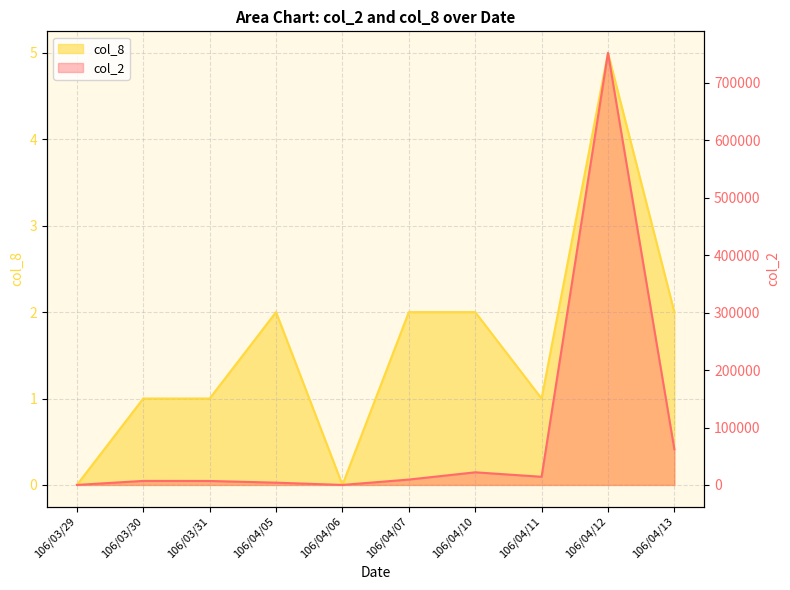

What is the label of the 3rd point from the left?

106/03/31